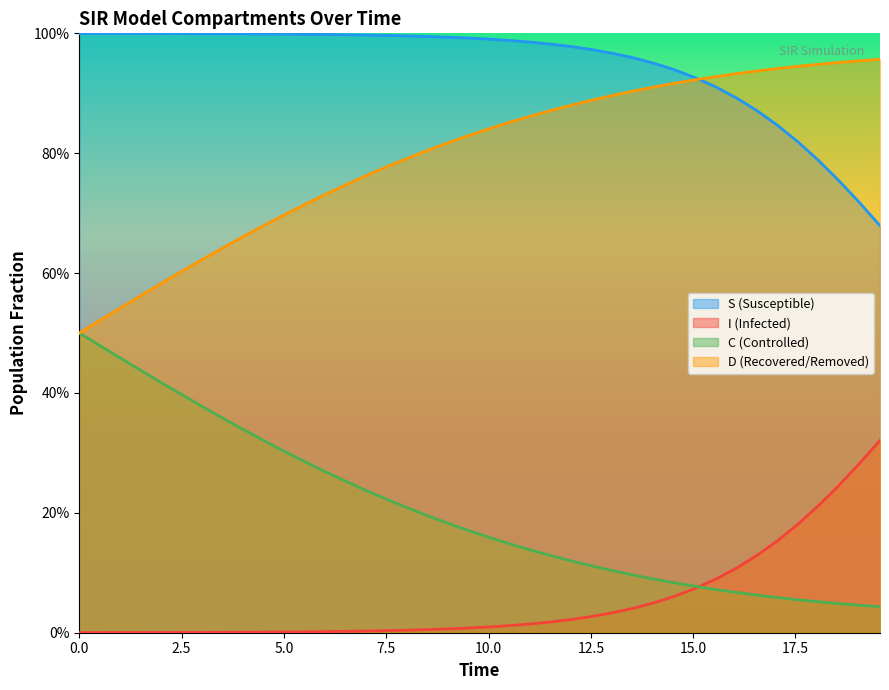

Rank the series by their maximum value, from highest to lowest.

S (Susceptible), D (Recovered/Removed), C (Controlled), I (Infected)